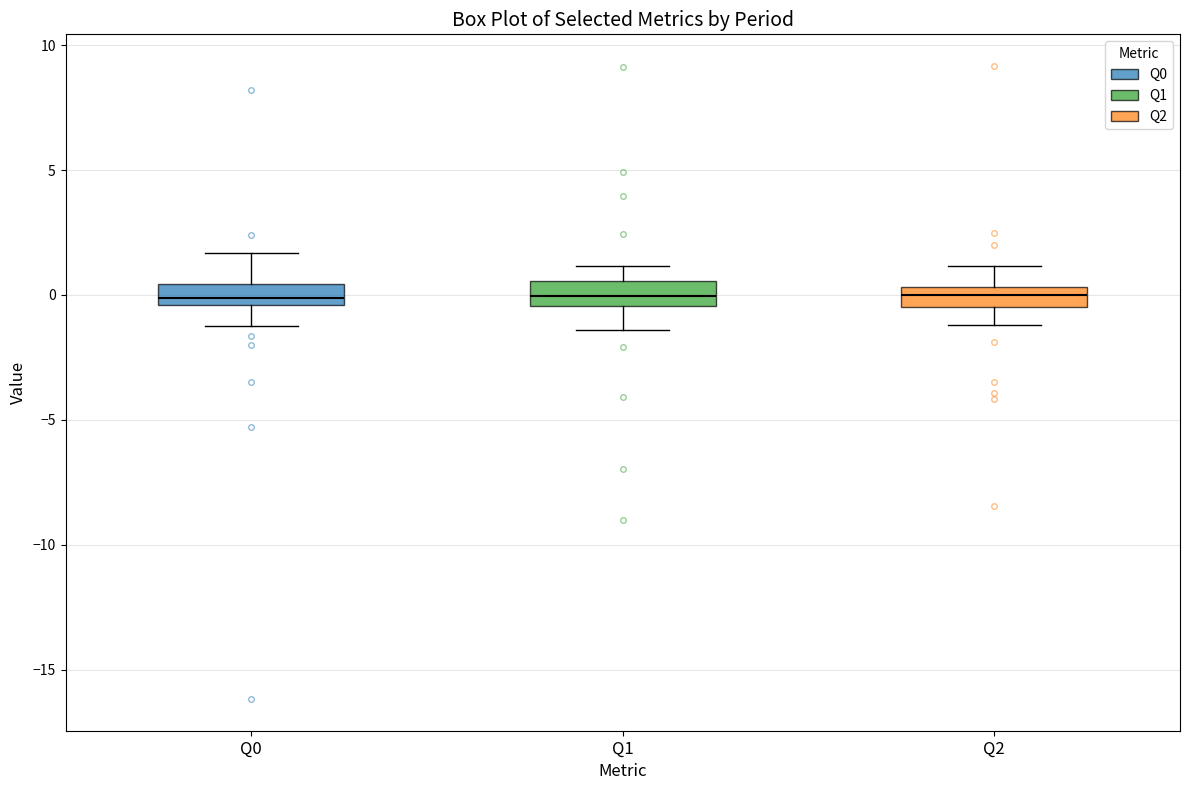

Reading left to right, transcribe this box plot: for each box, give where its median line is, the range the box spans, and where its two whiskers end, as read against the y-axis. The values are not printed on the chart, so give them approximately, as read against the axis.

Q0: median 0.0, box -0.5 to 0.5, whiskers -1.5 to 1.5
Q1: median 0.0, box -0.5 to 0.5, whiskers -1.5 to 1.0
Q2: median 0.0, box -0.5 to 0.5, whiskers -1.0 to 1.0